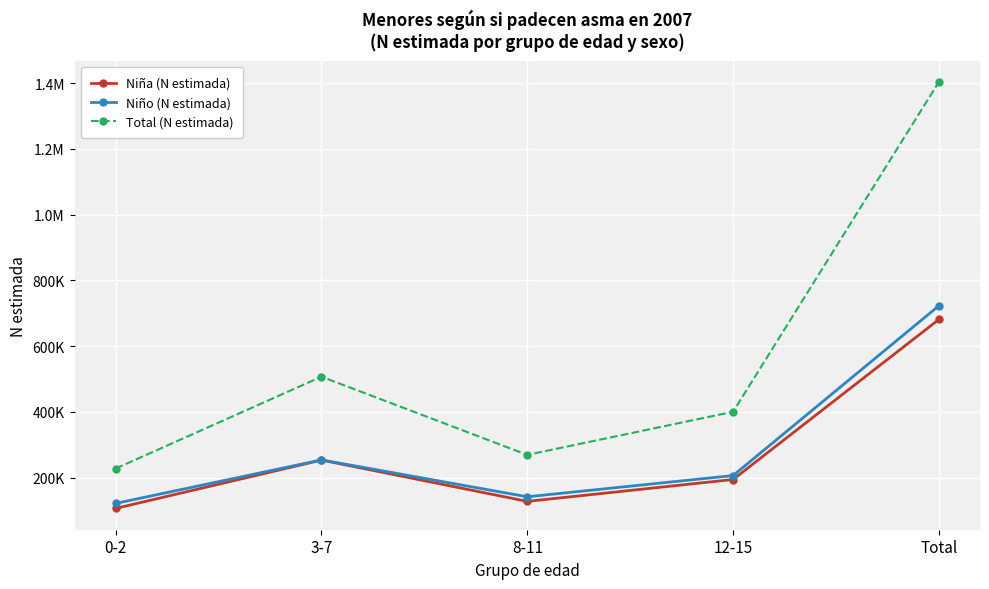

Is this an area chart (filled region under the line)?

No